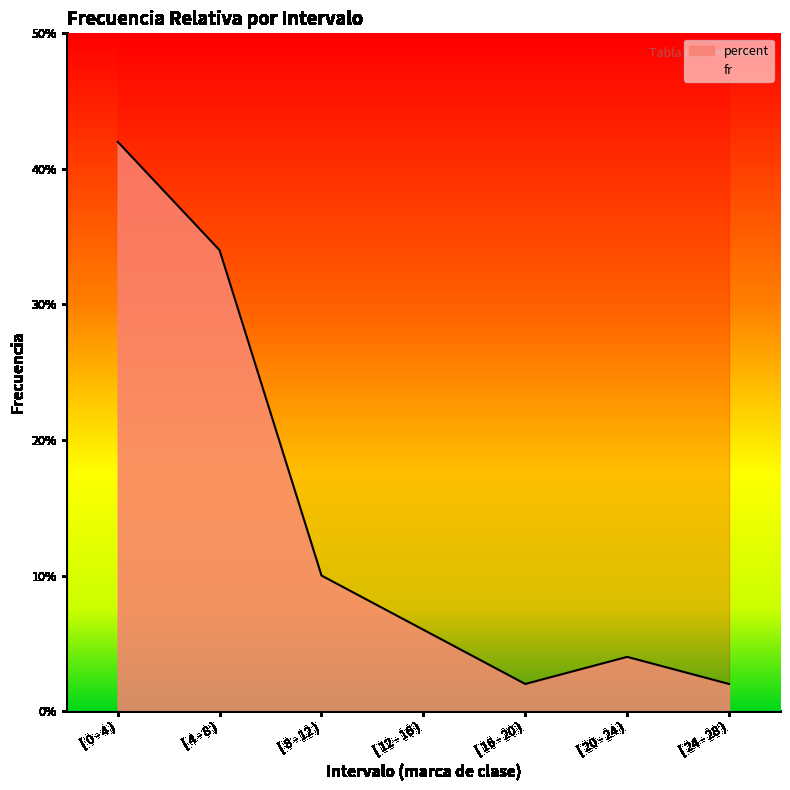

What is the maximum value shown in the chart?

42